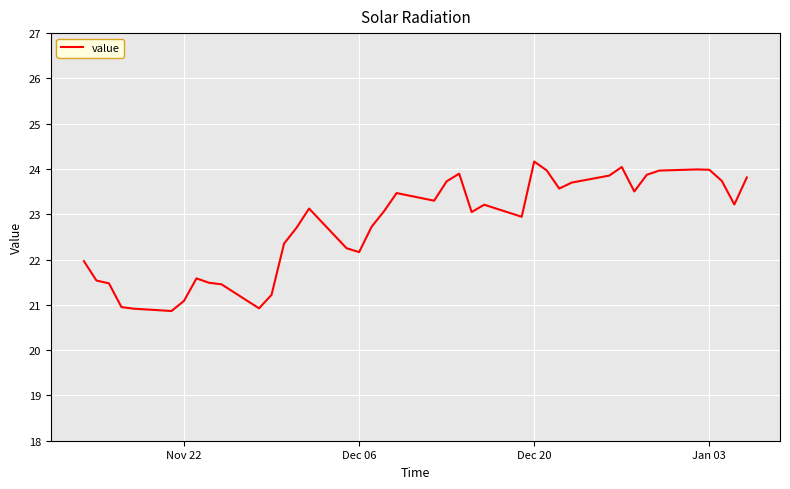

What is the difference between the maximum and minimum values?

3.3